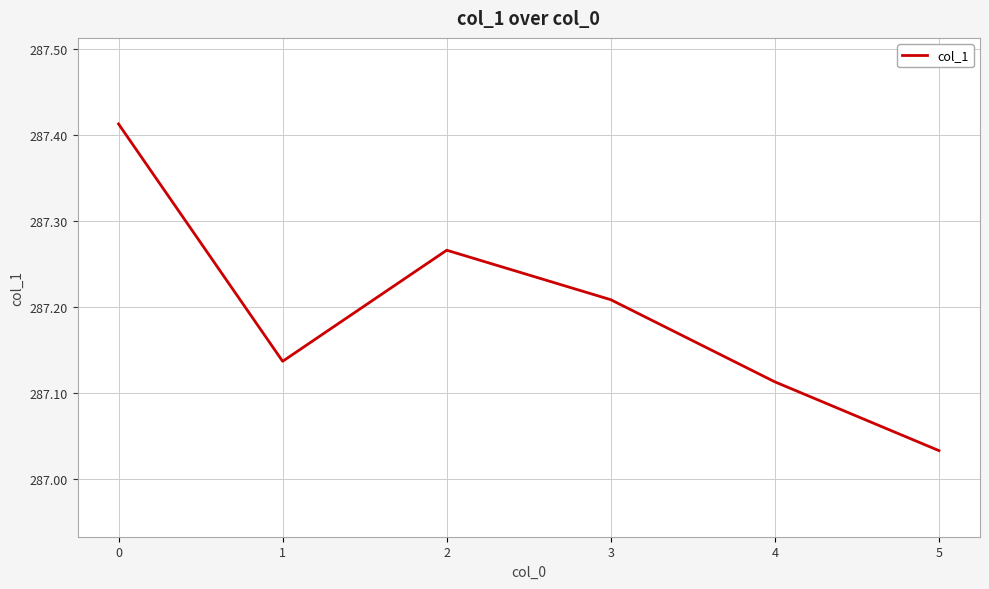

Approximately how many times larger is the value at 1 compared to 2?

1.0